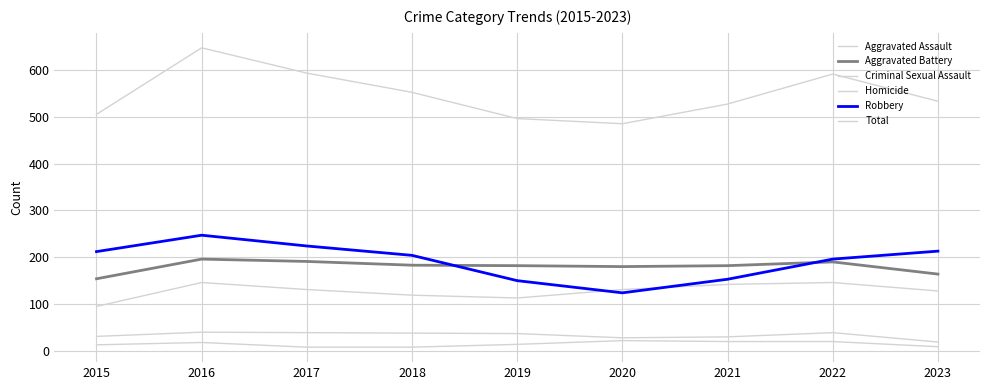

What is the sum of all Aggravated Assault values?

1151